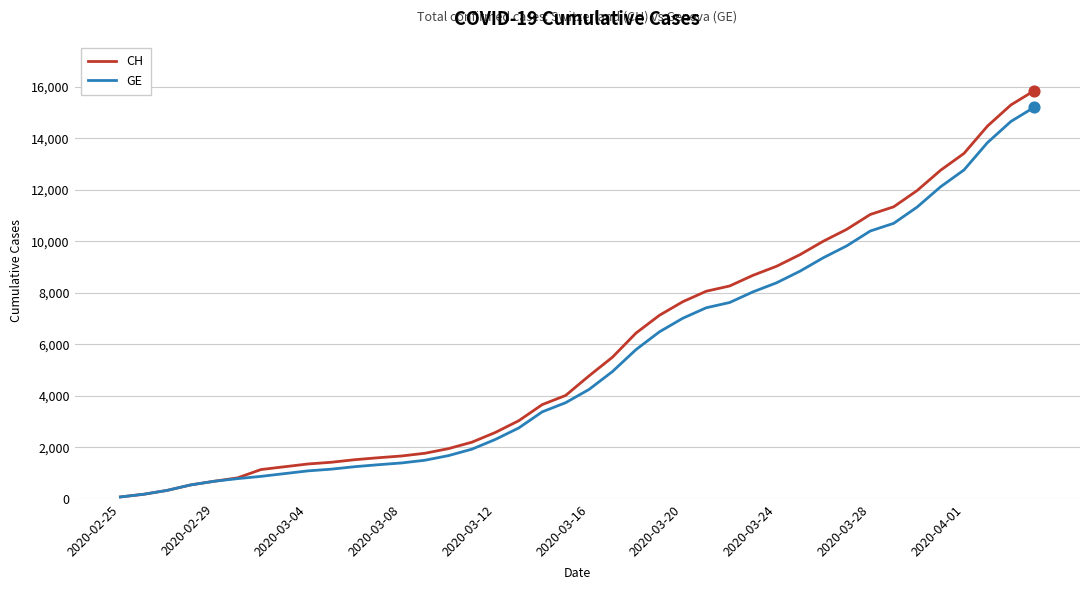

What are all the series names shown in the legend?

CH, GE